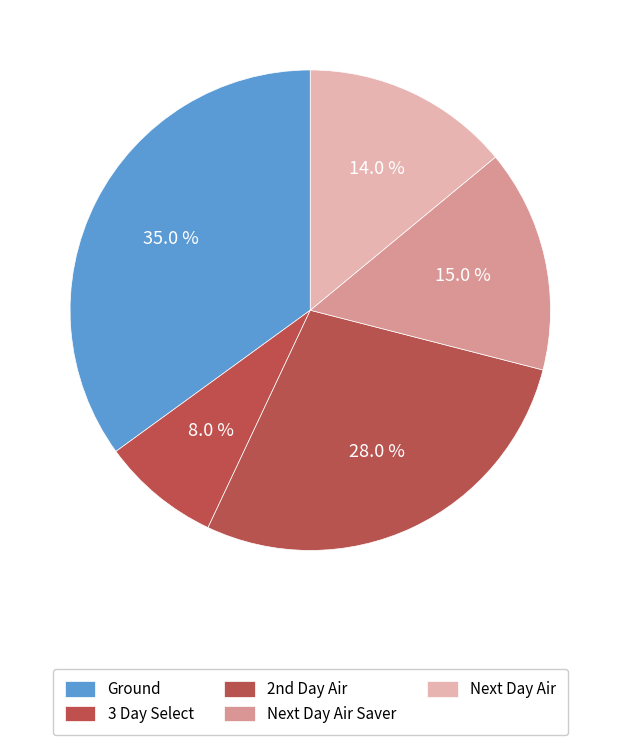

What is the largest slice in the pie chart?

Ground